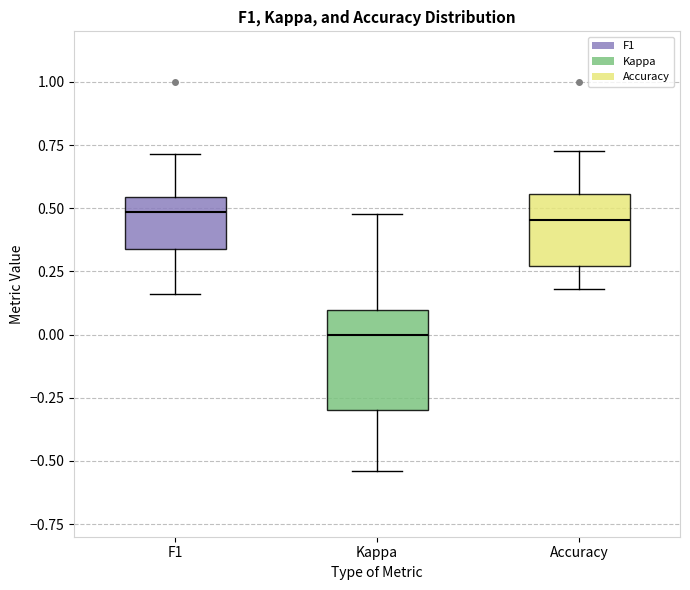

Reading left to right, read every box against the y-axis: the position of its median line, the range the box covers, and the ends of its whiskers. The values are not printed on the chart, so give them approximately, as read against the axis.

F1: median 0.50, box 0.35 to 0.55, whiskers 0.15 to 0.70
Kappa: median 0.00, box -0.30 to 0.10, whiskers -0.55 to 0.50
Accuracy: median 0.45, box 0.25 to 0.55, whiskers 0.20 to 0.75